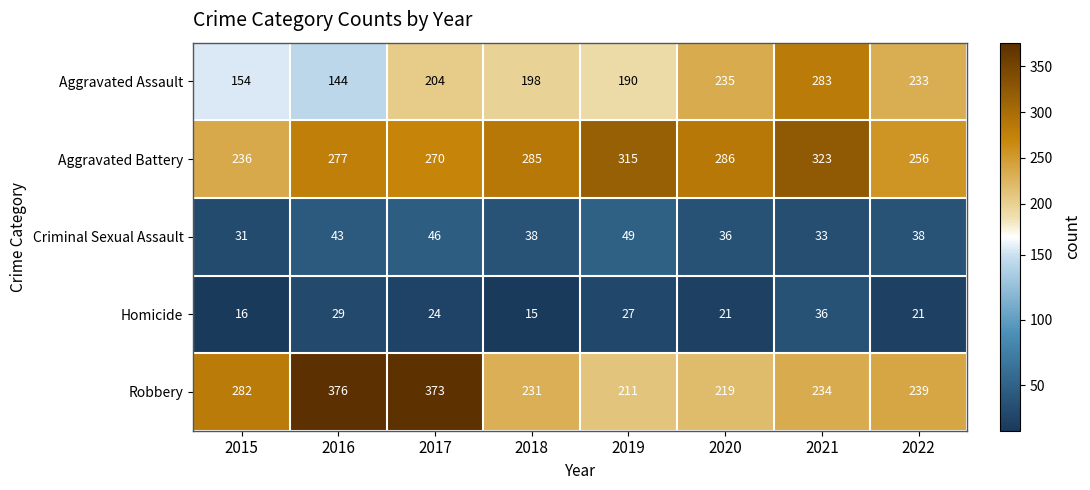

How many distinct data groups are displayed?

5